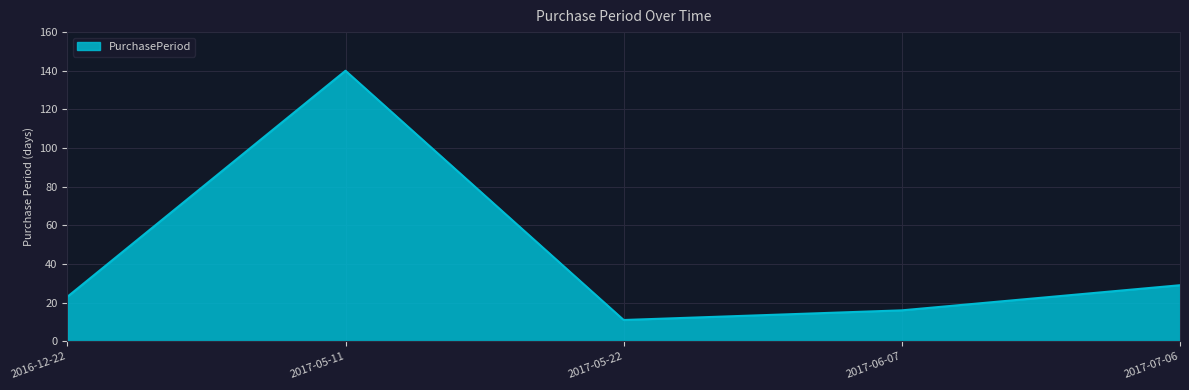

List the labels in order of value, smallest first.

2017-05-22, 2017-06-07, 2016-12-22, 2017-07-06, 2017-05-11